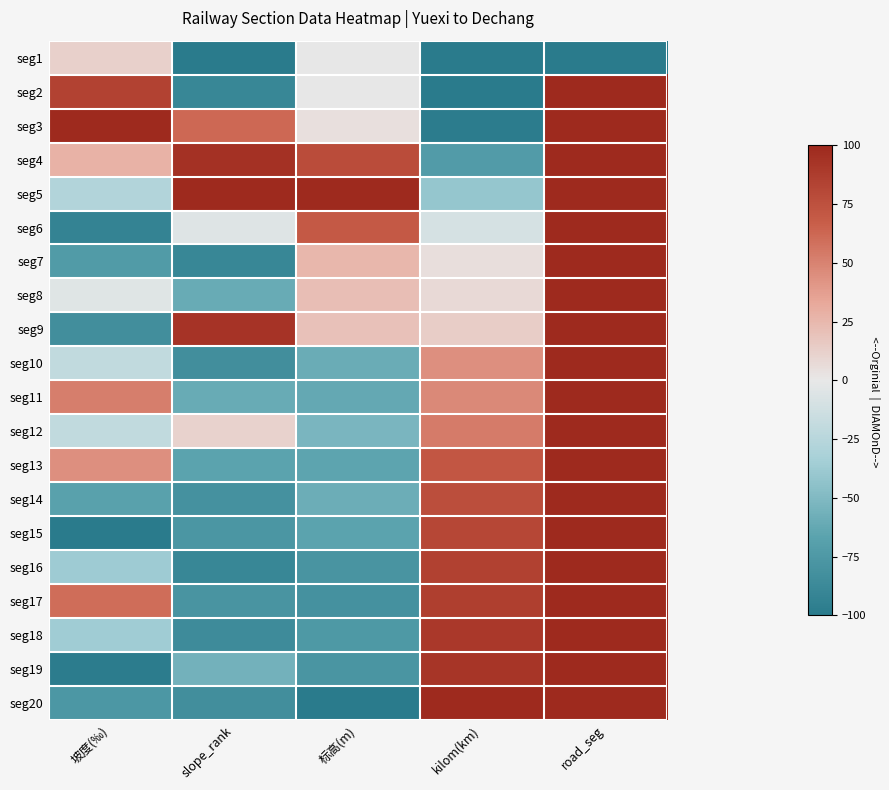

What is the greatest value displayed?

100.0